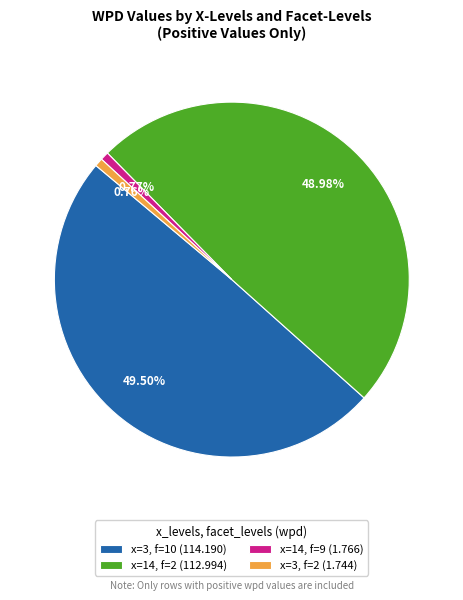

What is the largest slice in the pie chart?

x=3, f=10 (114.190)